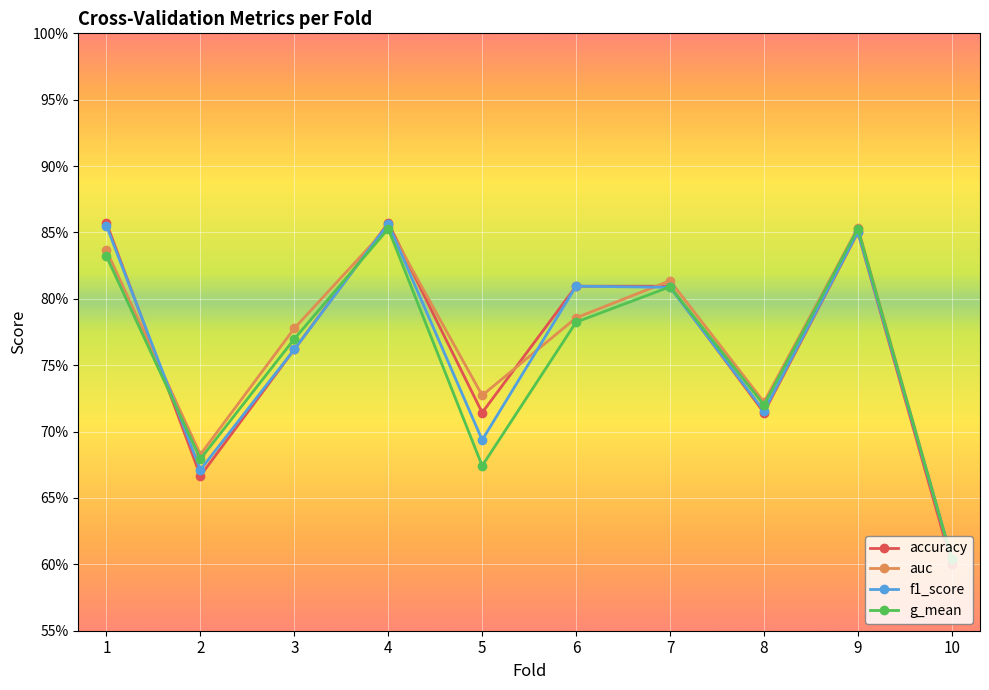

At how many categories does at least one series exceed 0?

10